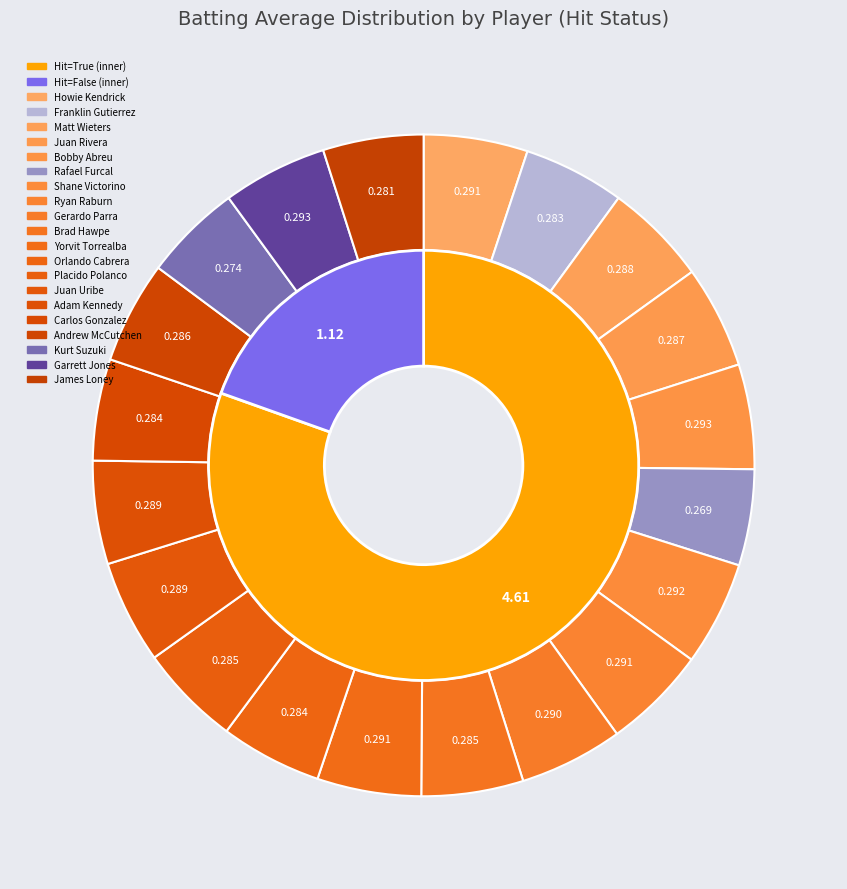

Which slice is the largest?

Bobby Abreu